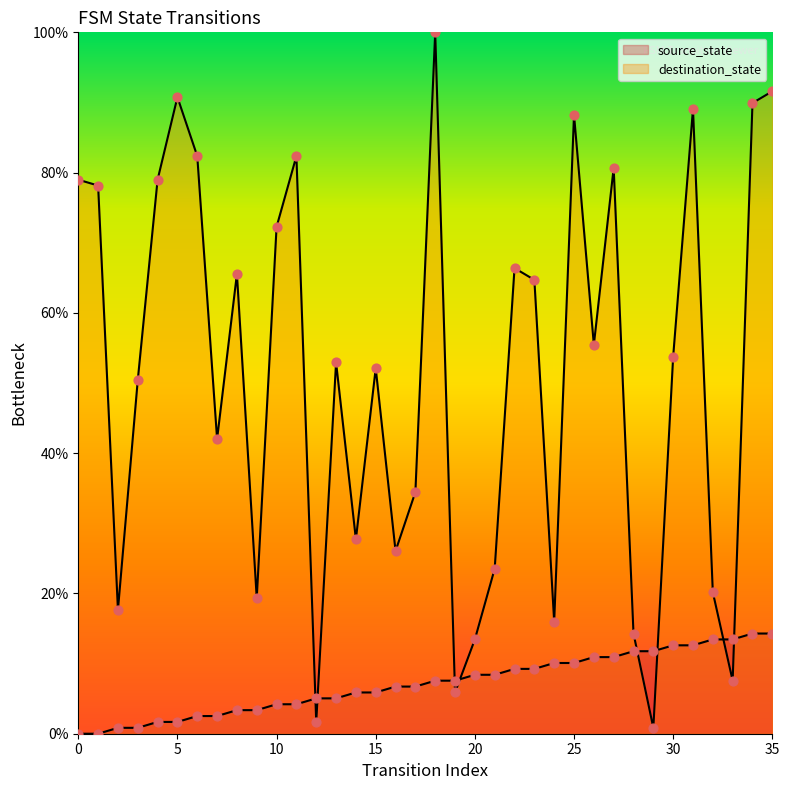

At how many categories does at least one series exceed 23?

26